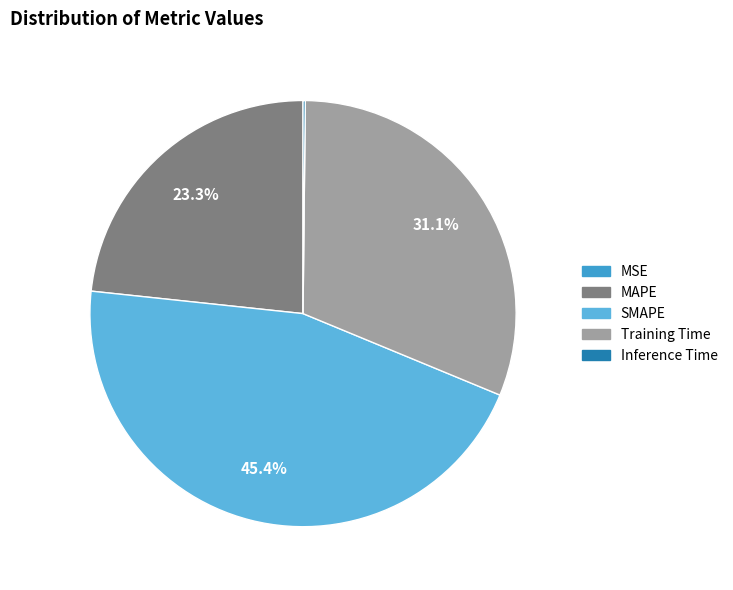

Combined, what portion of the pie is Inference Time and SMAPE?

45.6%